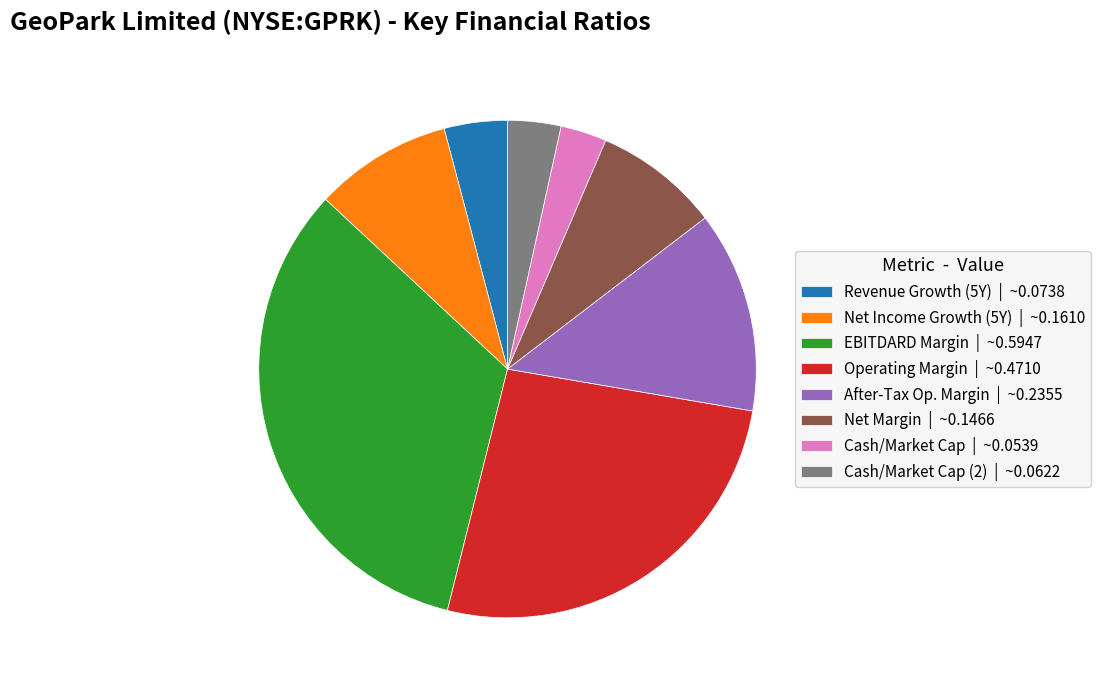

Does Cash/Market Cap | ~0.0539 represent more than half of the total?

No